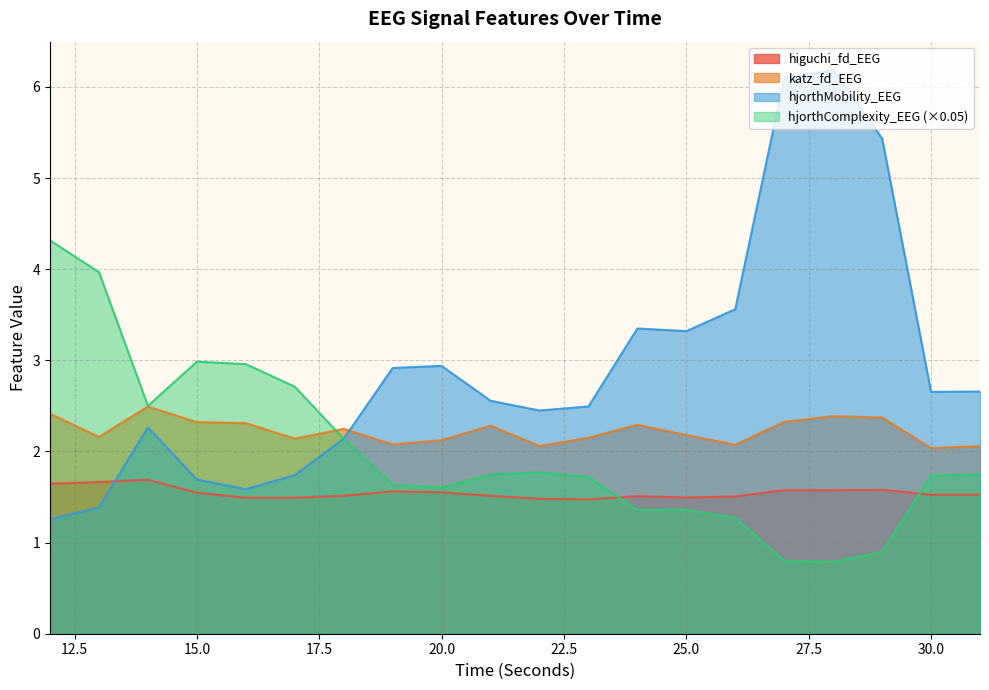

How many categories are shown in the chart?

20